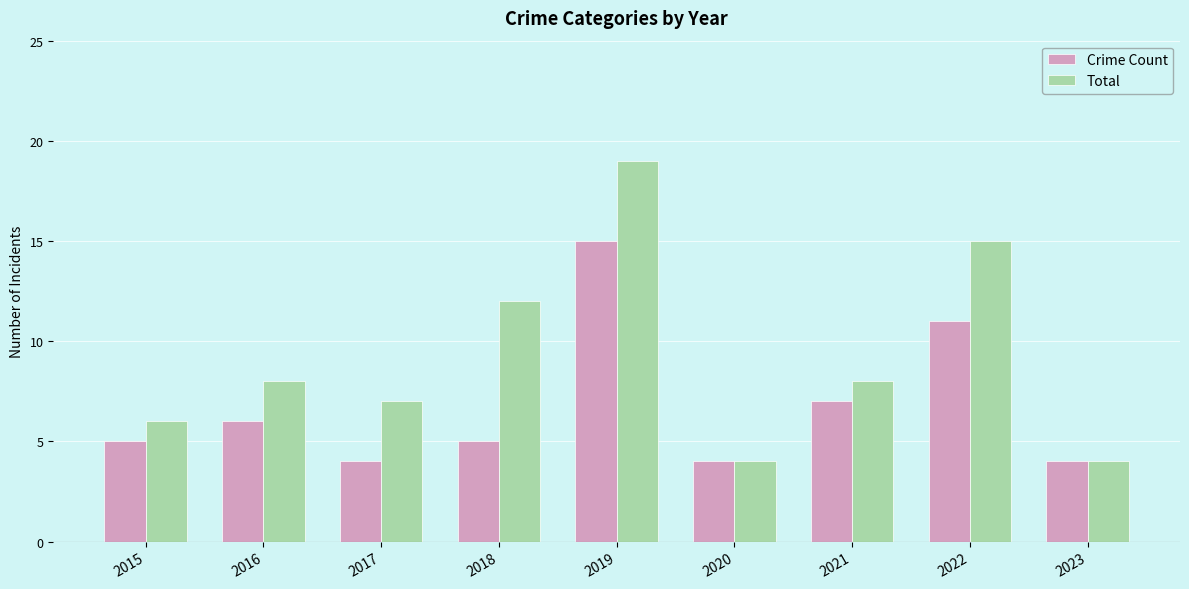

Rank the series by their maximum value, from highest to lowest.

Total, Crime Count